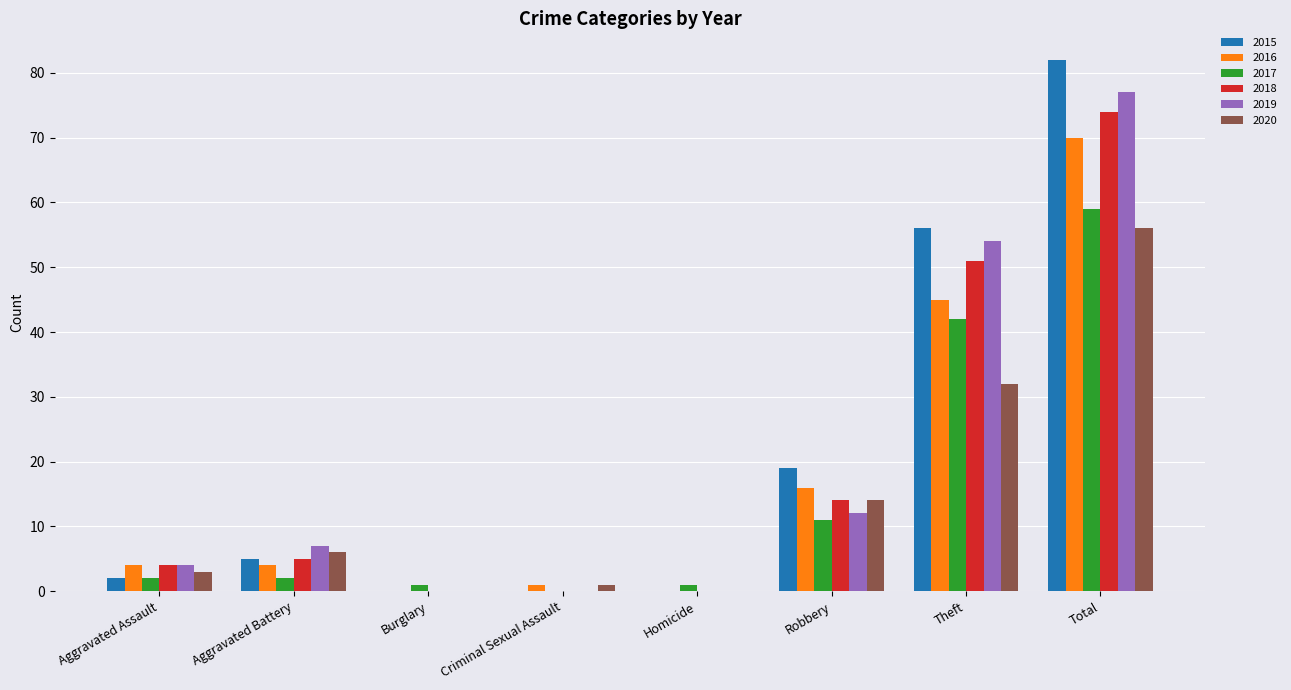

How many distinct data groups are displayed?

6